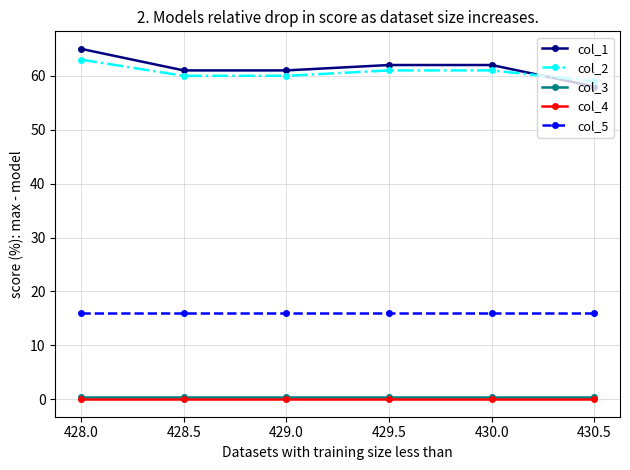

How many series are shown in this chart?

5